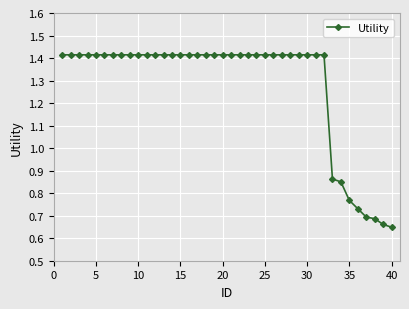

What is the average value?

1.3